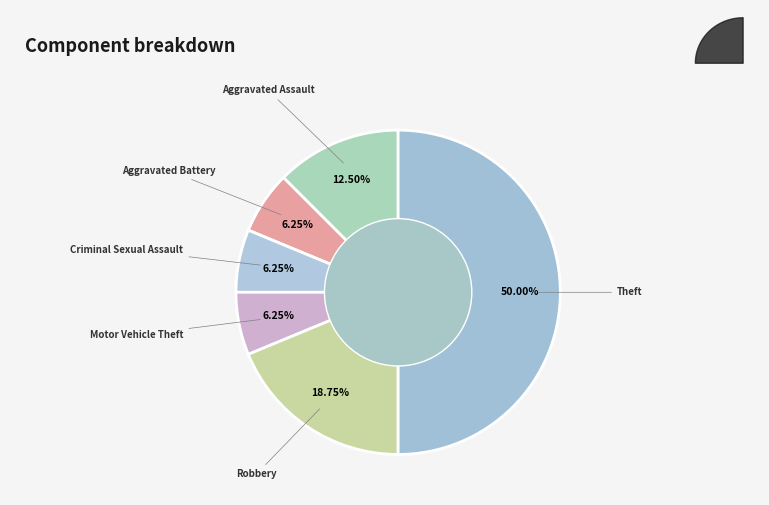

Is it true that Aggravated Assault is 24% of the pie?

False